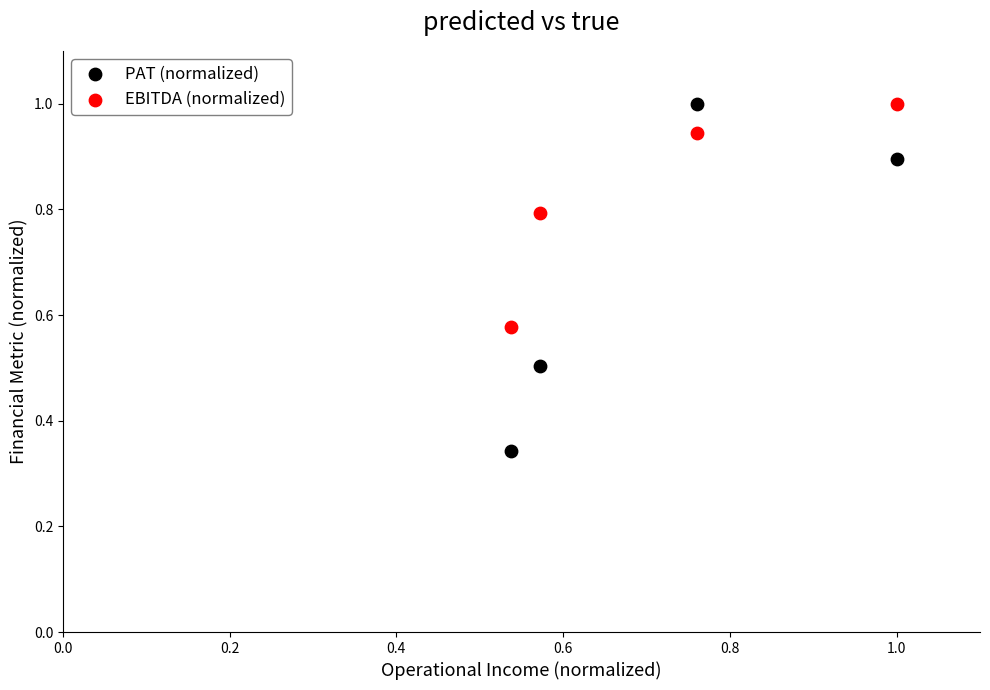

What is the X range (max minus min) for the scatter plot?

0.5